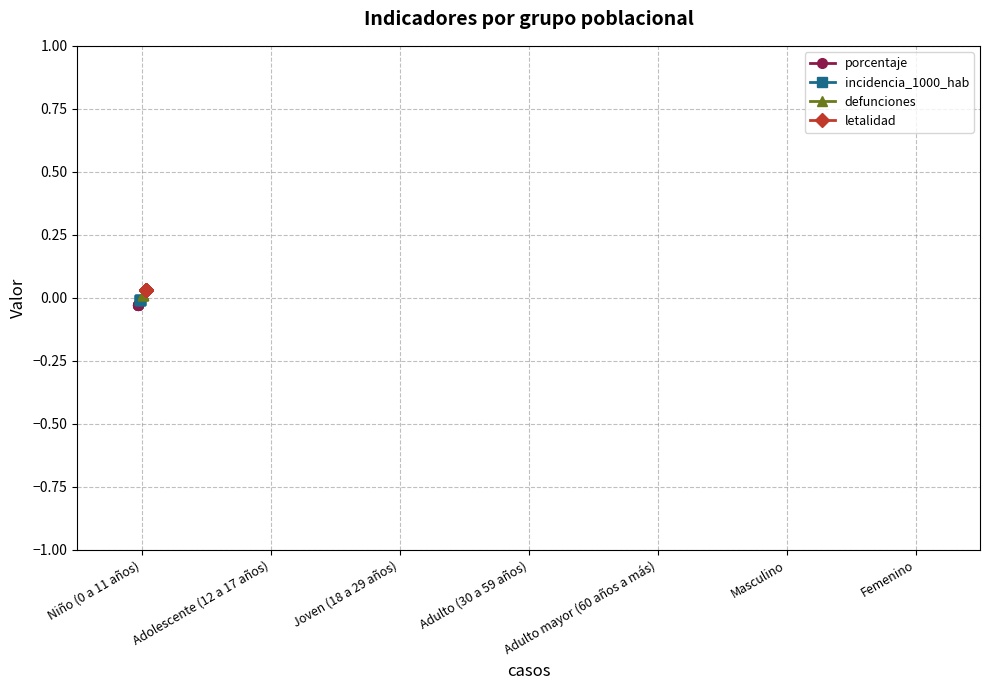

What are all the series names shown in the legend?

porcentaje, incidencia_1000_hab, defunciones, letalidad